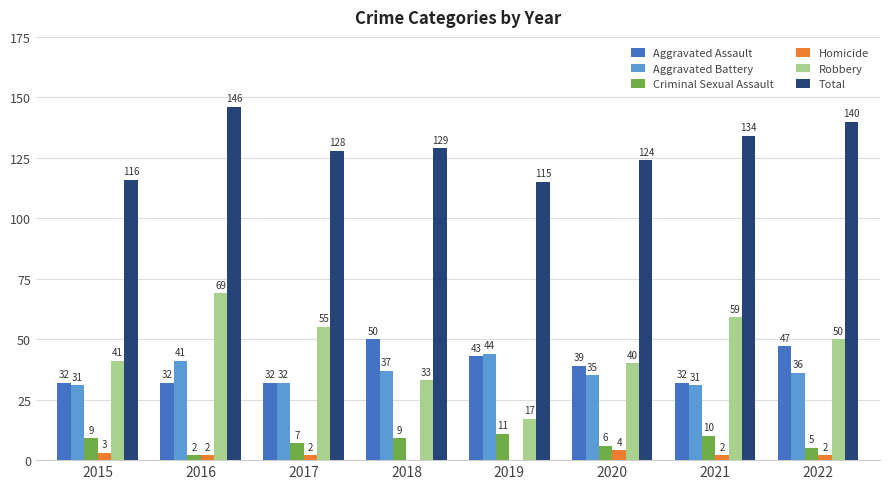

What value does the Robbery series have at 2016, to the nearest 5?

70